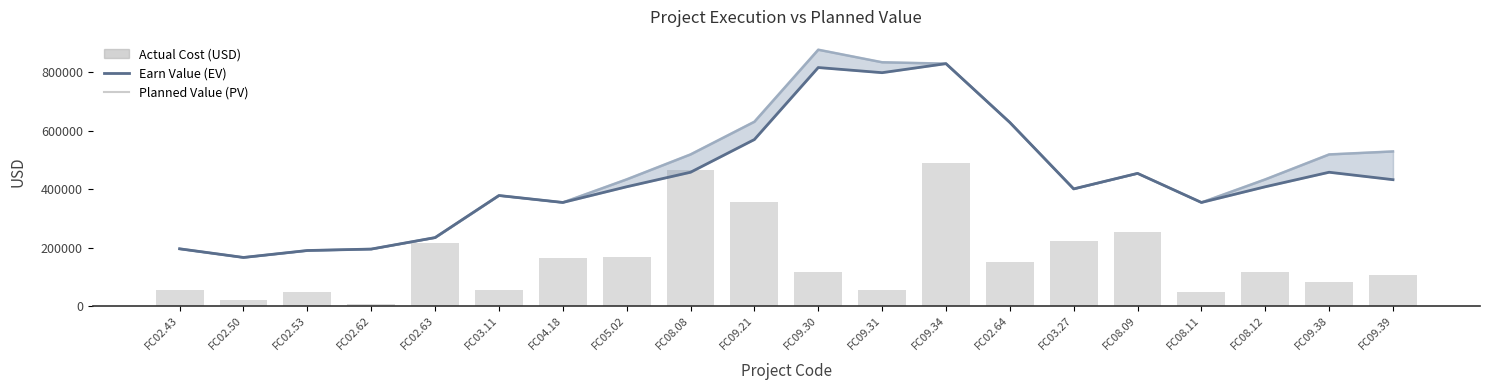

What are all the series names shown in the legend?

Planned Value (PV), Earn Value (EV), Actual Cost (USD)